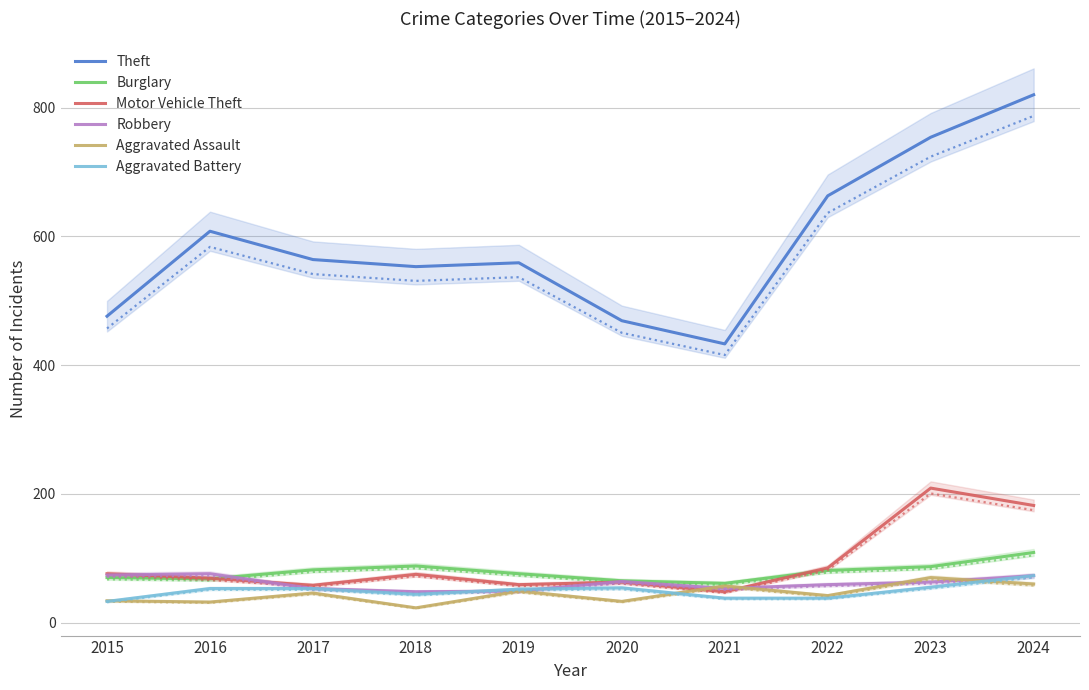

What is the maximum value for Aggravated Assault?

70